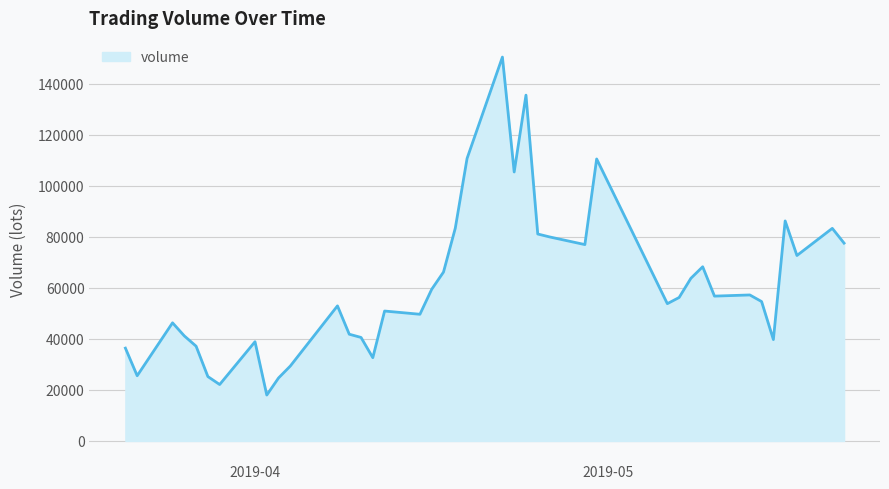

What is the difference between the maximum and minimum values?

132533.5